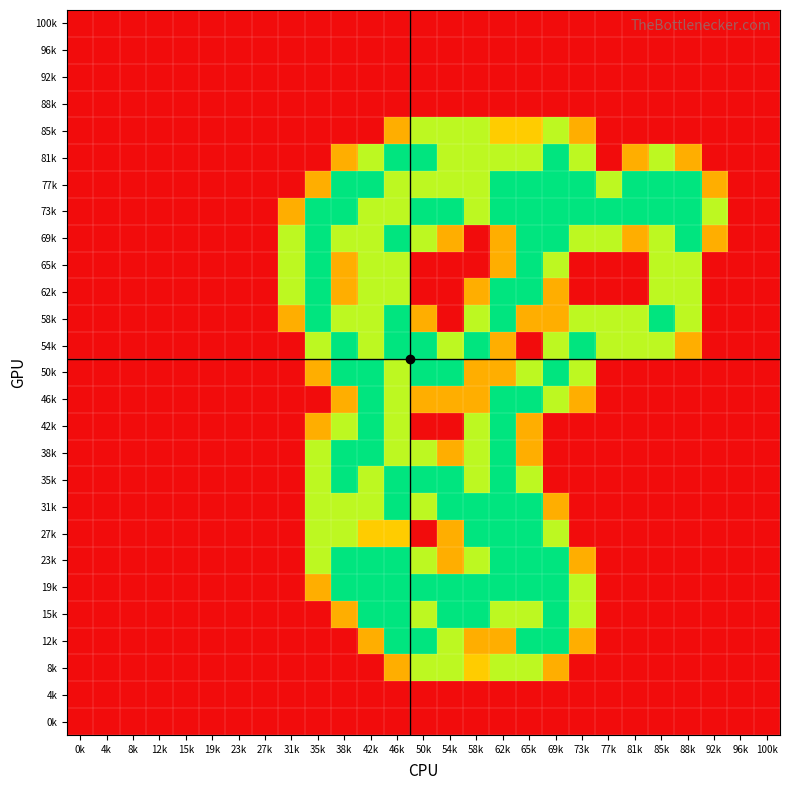

Between 35k and 77k, which series saw the biggest shift?

65k